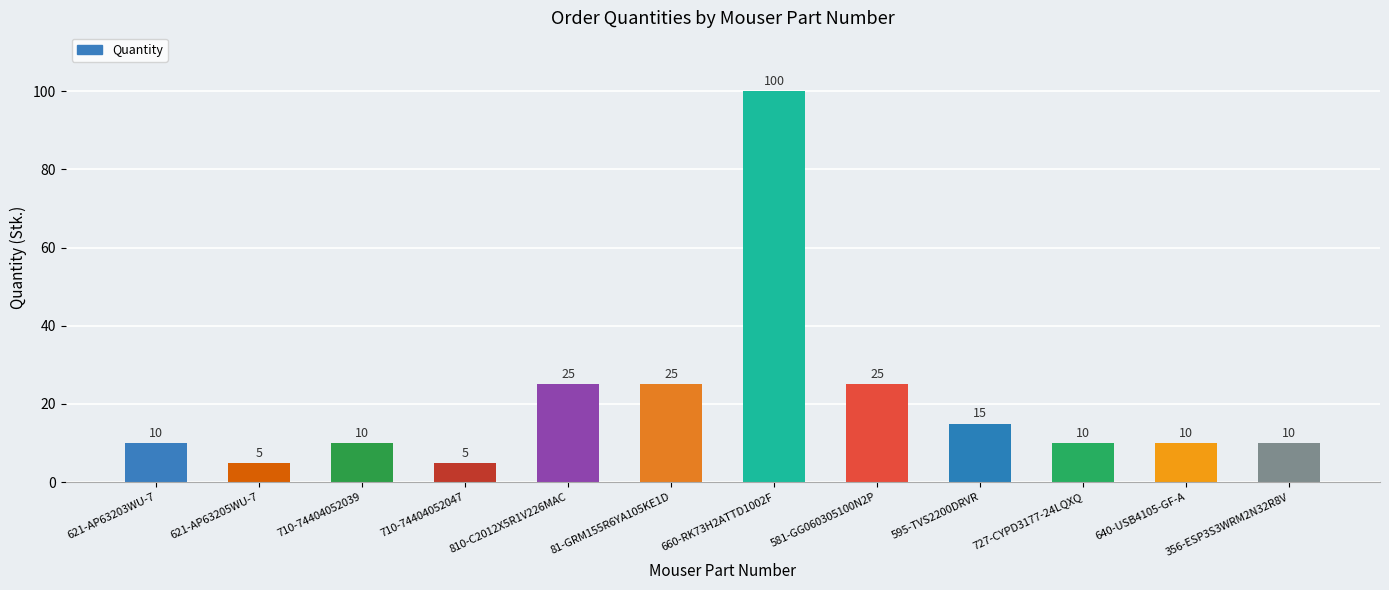

The value at 581-GG060305100N2P is 17. True or false?

False